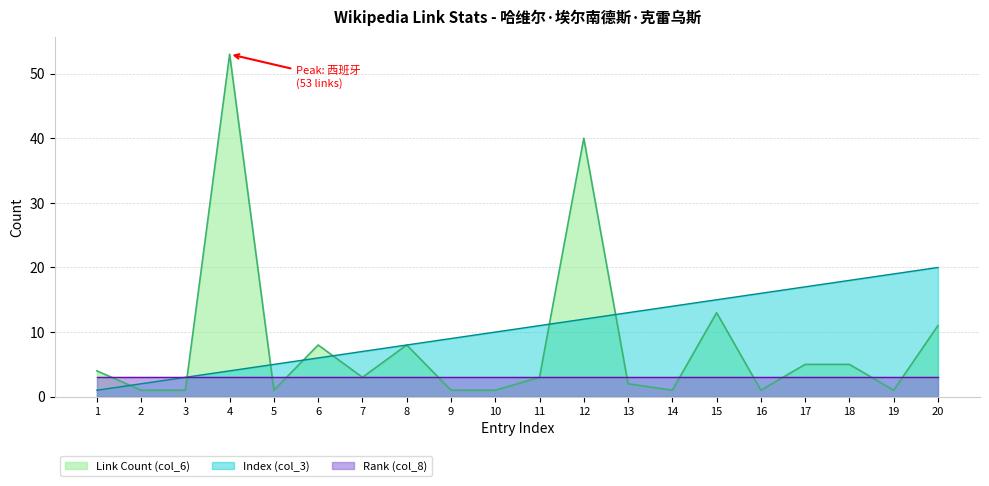

What is the sum of the Link Count (col_6) values at 15 and 18?

18